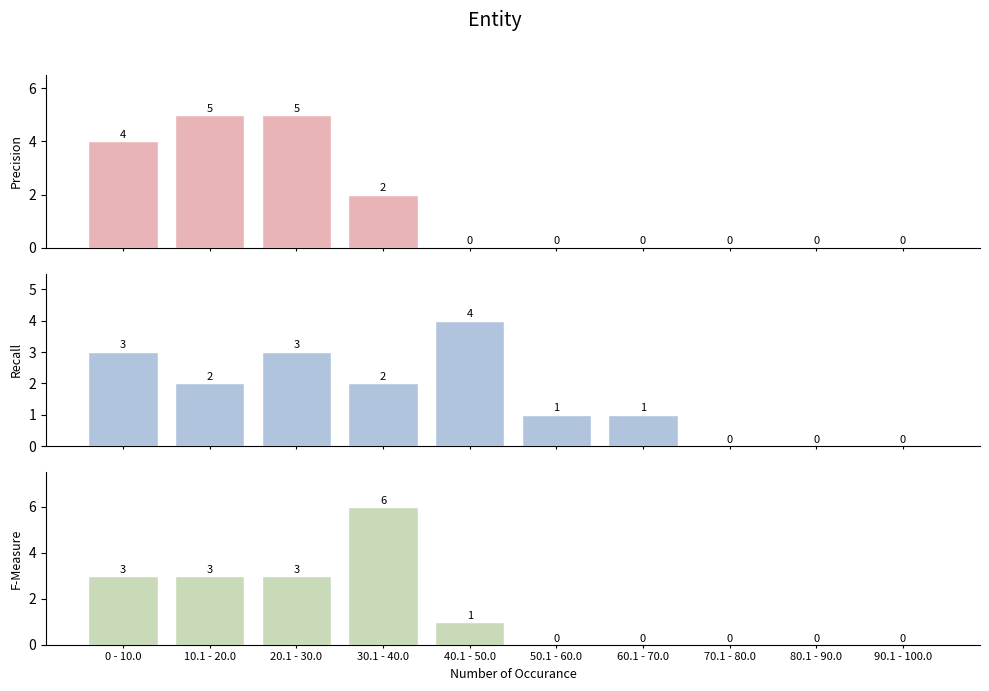

Reading left to right, what are all the values shown in this chart?

Leve EXP: 0 - 10.0=4	10.1 - 20.0=5	20.1 - 30.0=5	30.1 - 40.0=2	40.1 - 50.0=0	50.1 - 60.0=0	60.1 - 70.0=0	70.1 - 80.0=0	80.1 - 90.0=0	90.1 - 100.0=0
Leve Gil: 0 - 10.0=3	10.1 - 20.0=2	20.1 - 30.0=3	30.1 - 40.0=2	40.1 - 50.0=4	50.1 - 60.0=1	60.1 - 70.0=1	70.1 - 80.0=0	80.1 - 90.0=0	90.1 - 100.0=0
Leve Level: 0 - 10.0=3	10.1 - 20.0=3	20.1 - 30.0=3	30.1 - 40.0=6	40.1 - 50.0=1	50.1 - 60.0=0	60.1 - 70.0=0	70.1 - 80.0=0	80.1 - 90.0=0	90.1 - 100.0=0